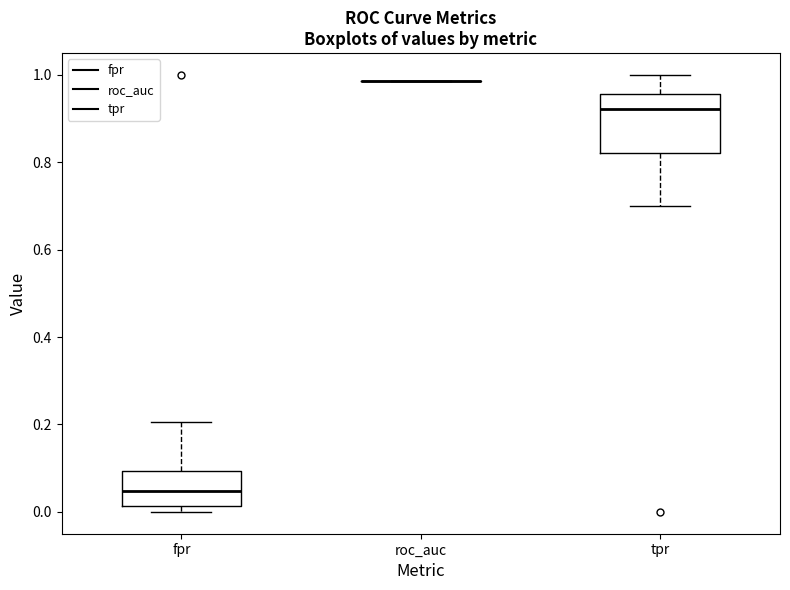

Comparing the boxes themselves (not the whiskers), which one is the tallest?

tpr